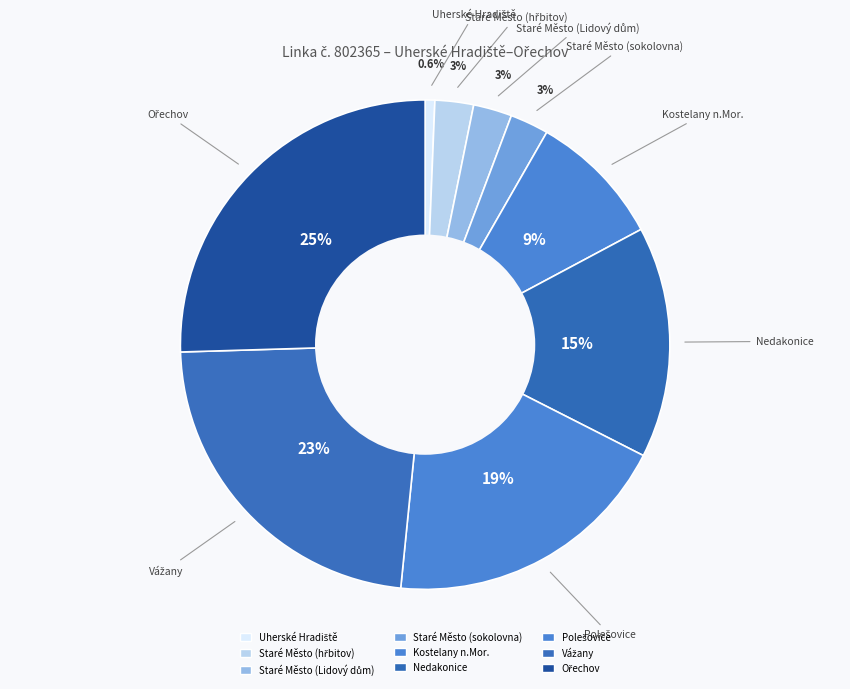

To the nearest percent, what is the combined percentage of Vážany and Staré Město (Lidový dům)?

26%